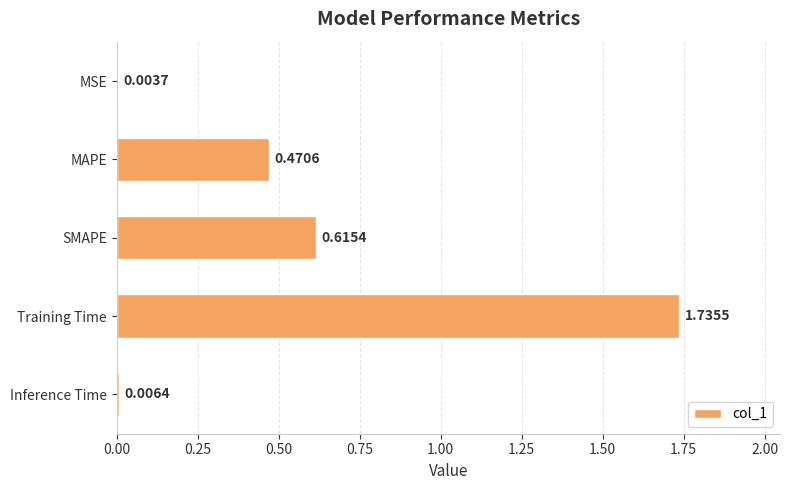

Are the bars horizontal?

Yes